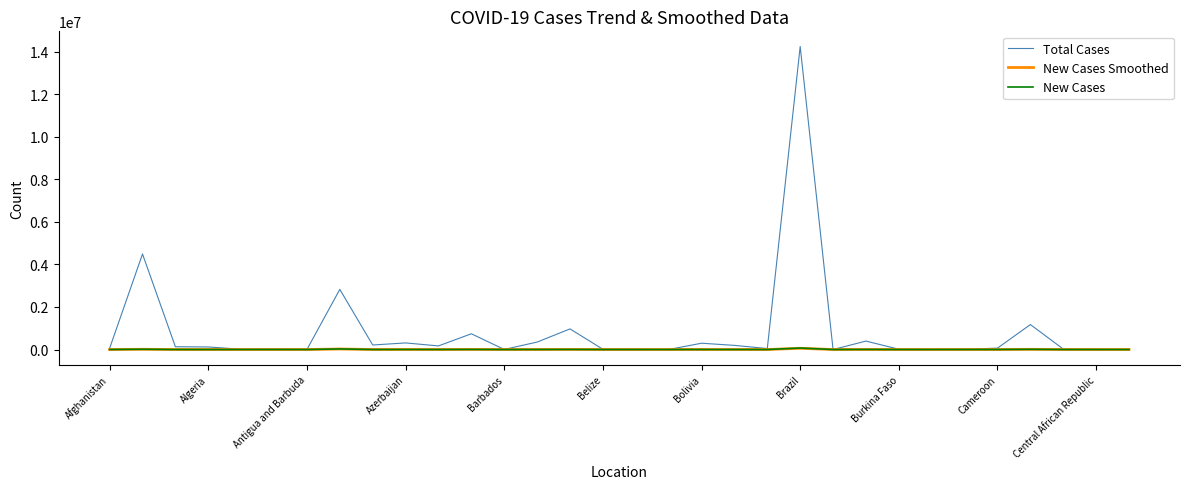

Which series has the widest spread of values?

Total Cases